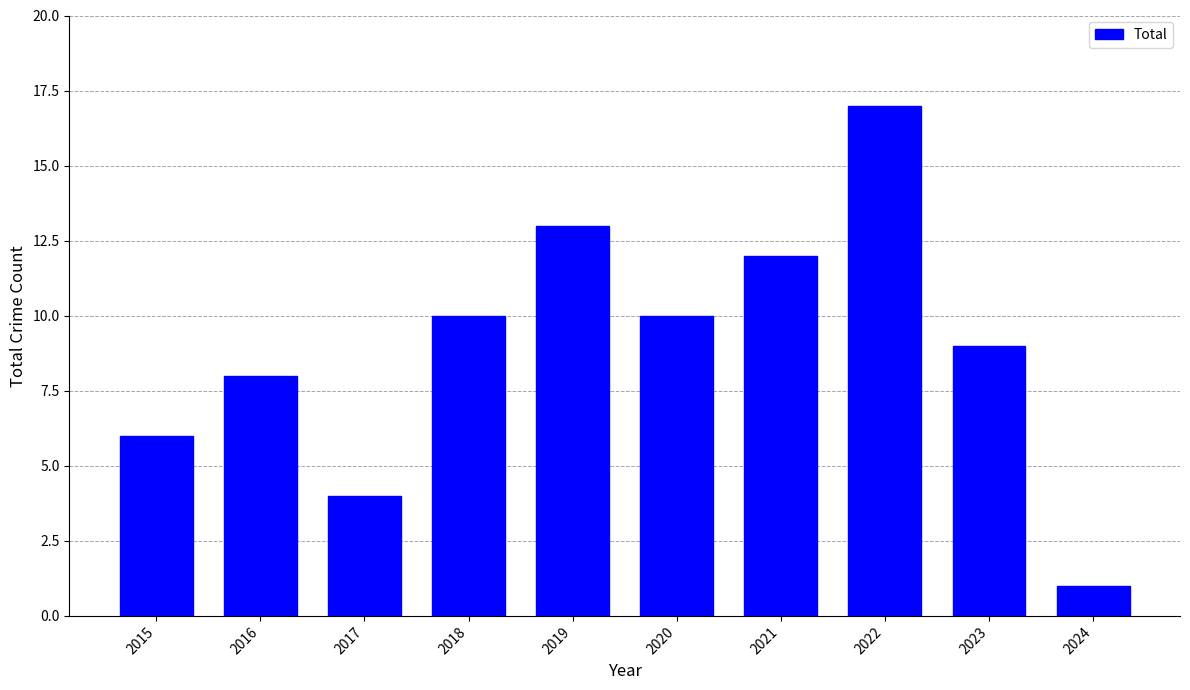

Reading right to left, extract all data points from this chart.

2024=1	2023=9	2022=17	2021=12	2020=10	2019=13	2018=10	2017=4	2016=8	2015=6